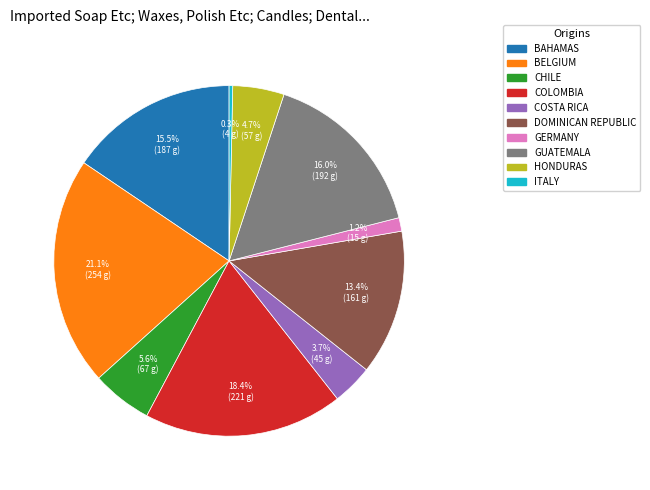

Does any single category account for the majority?

No